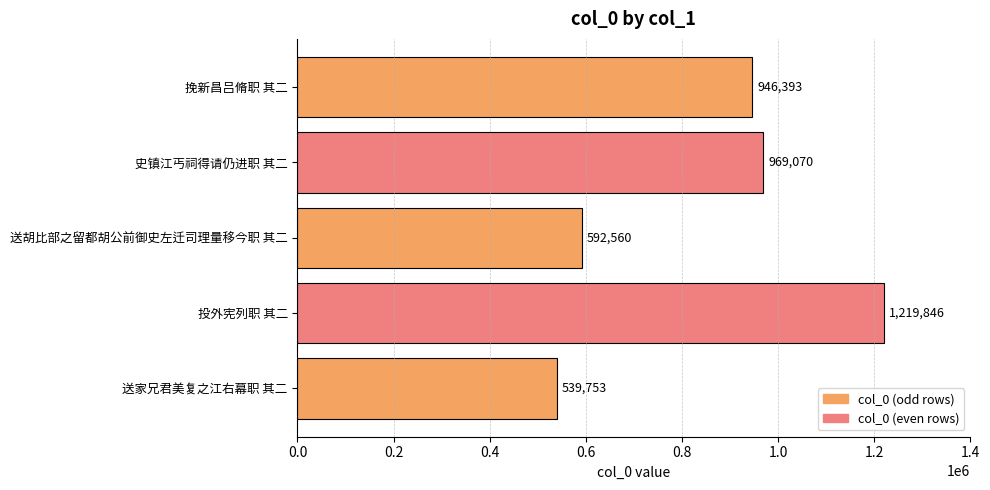

The value at 送胡比部之留都胡公前御史左迁司理量移今职 其二 is 592560. True or false?

True